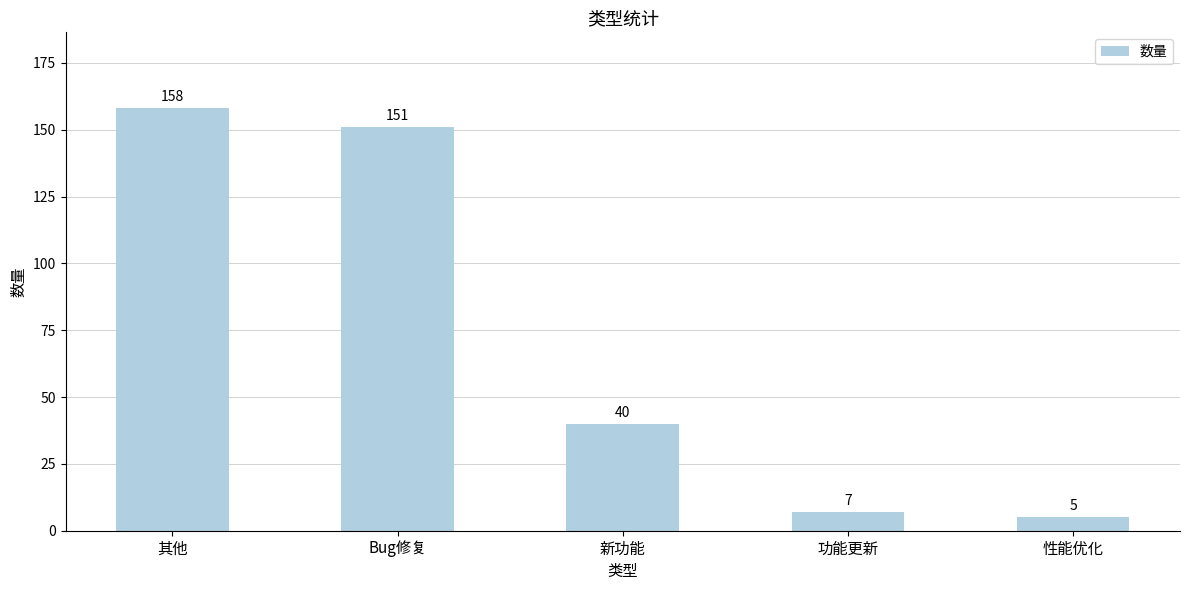

How many bars are there in total?

5